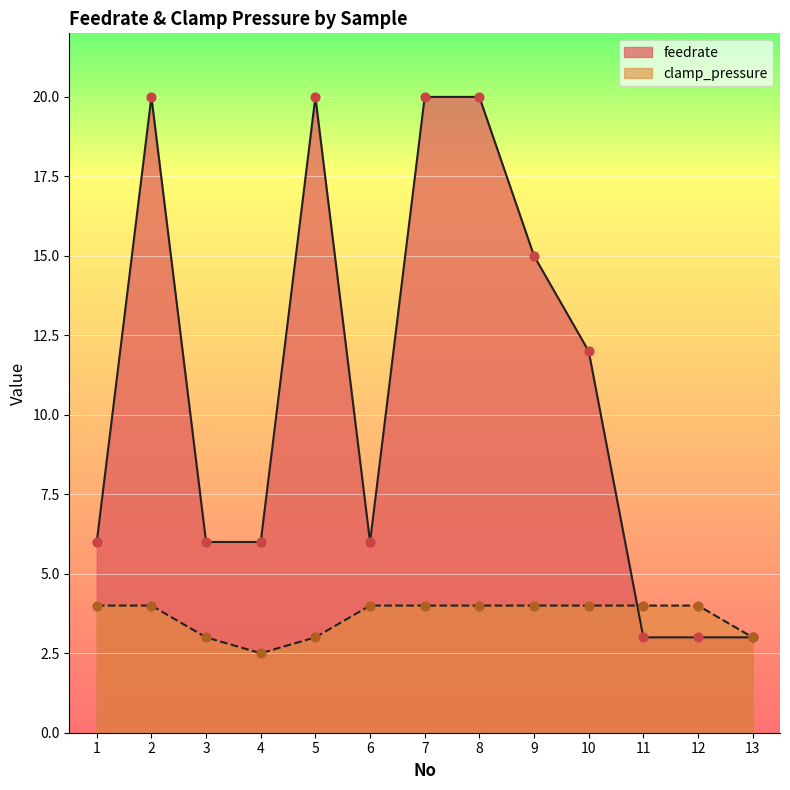

Which series contains the lowest Y value?

clamp_pressure